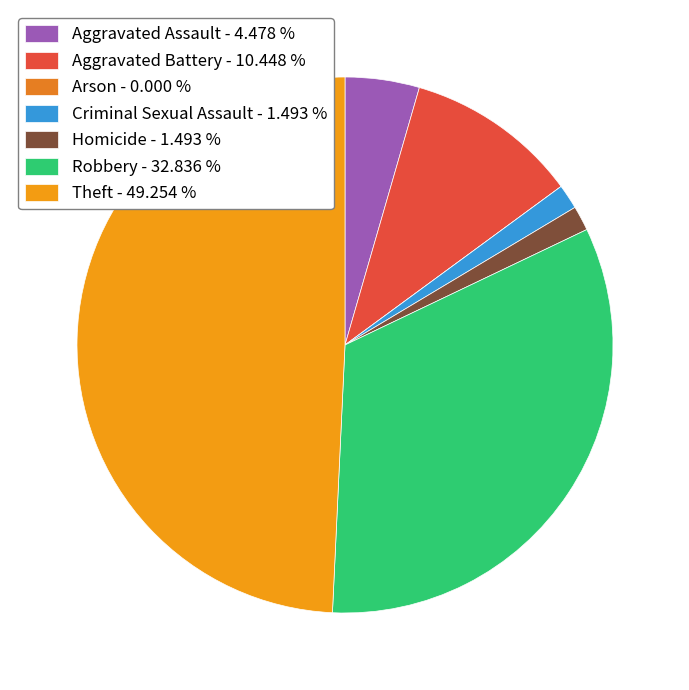

To the nearest percent, what is the average slice percentage?

14%